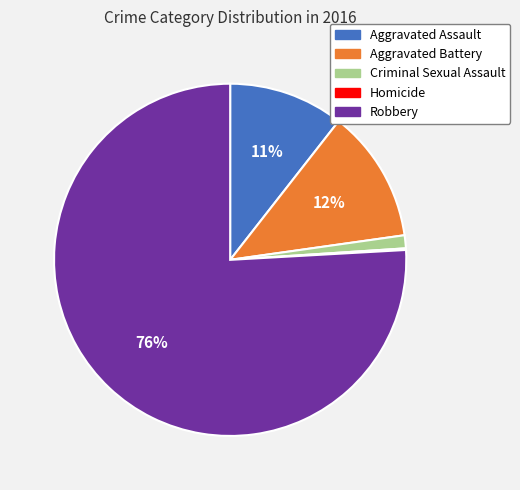

What is the largest slice in the pie chart?

Robbery